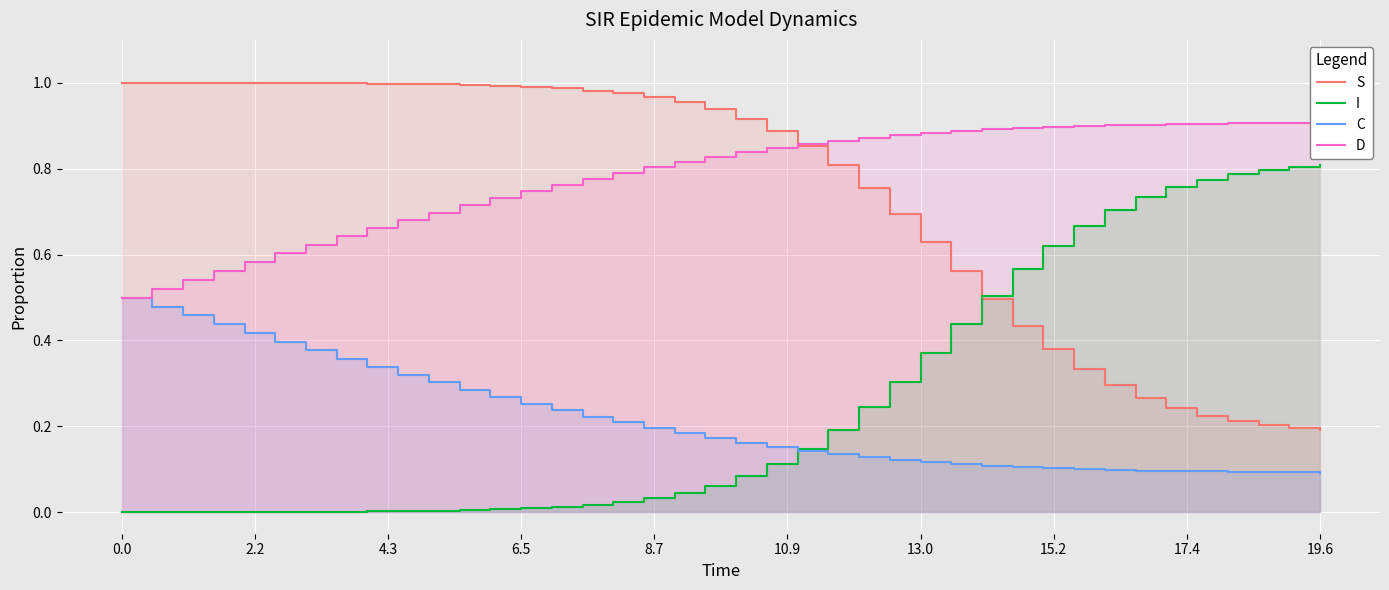

List the series in order of their peak value, lowest first.

C, I, D, S